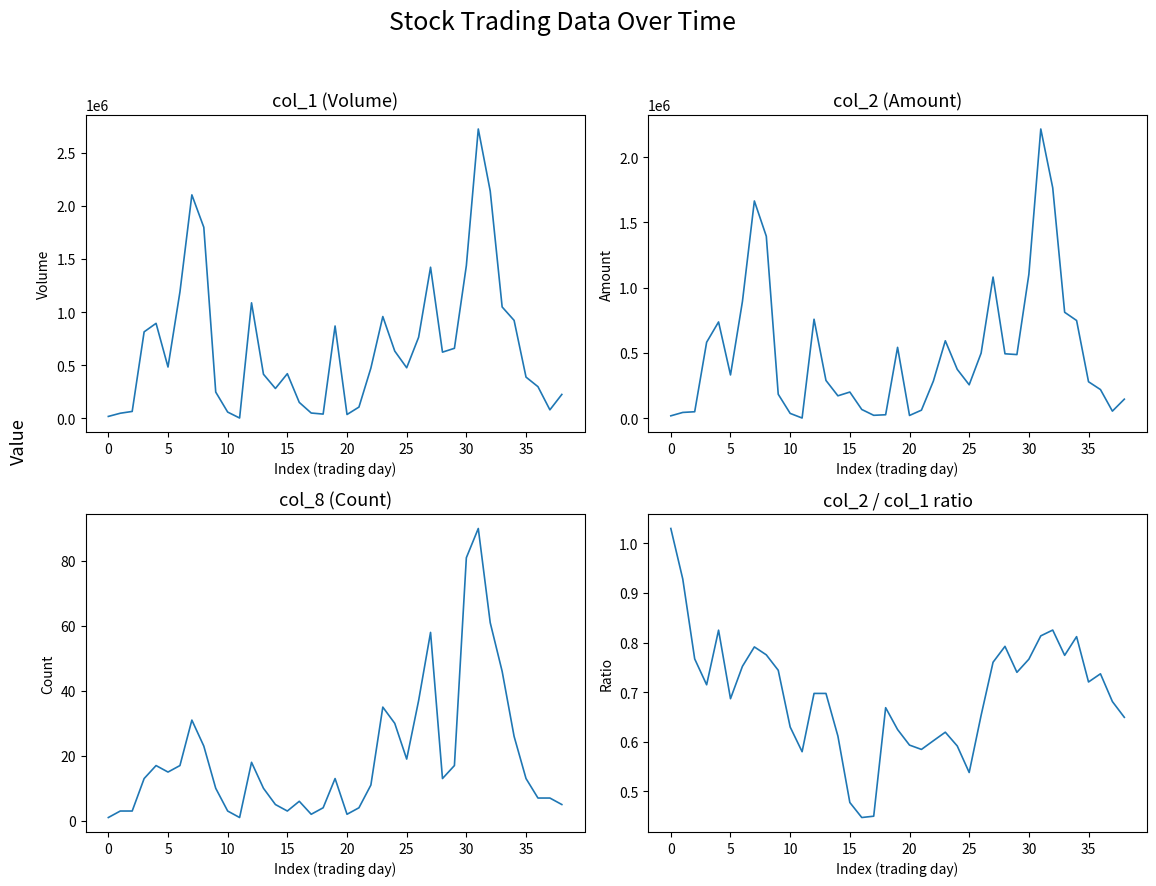

Is it true that col_1 equals 36000.0 at 20?

True